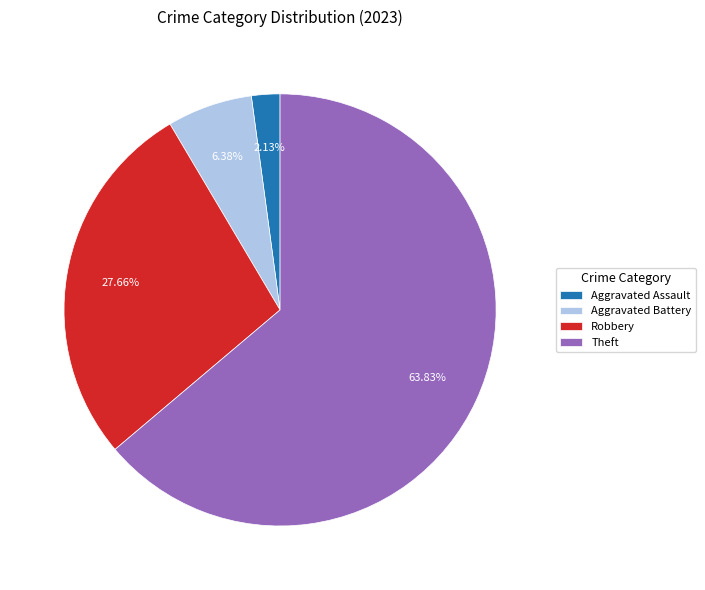

Rank the categories by value from highest to lowest.

Theft, Robbery, Aggravated Battery, Aggravated Assault